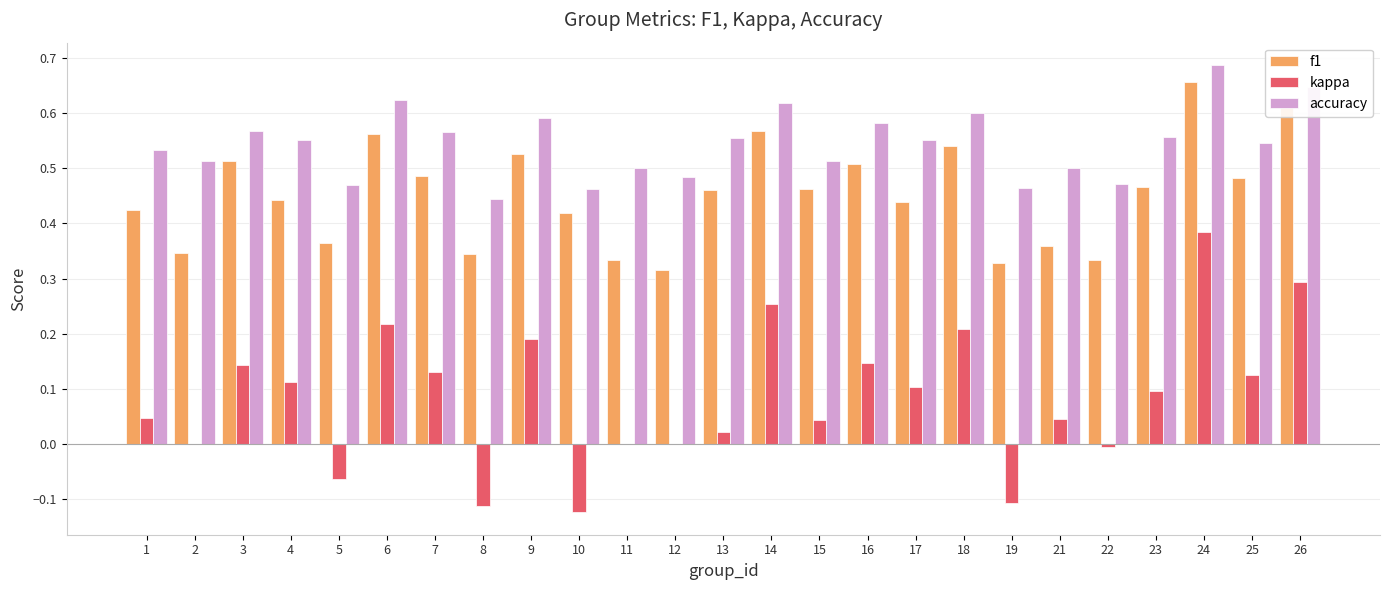

Which series has the widest spread of values?

kappa